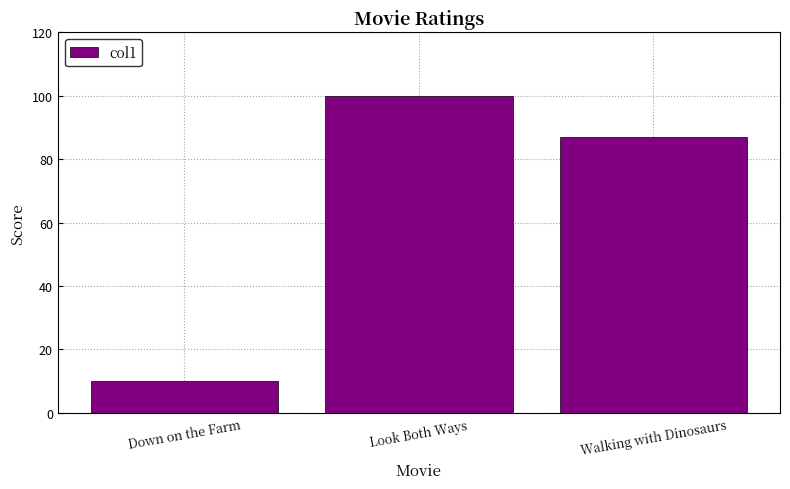

Rank the categories by value from lowest to highest.

Down on the Farm, Walking with Dinosaurs, Look Both Ways